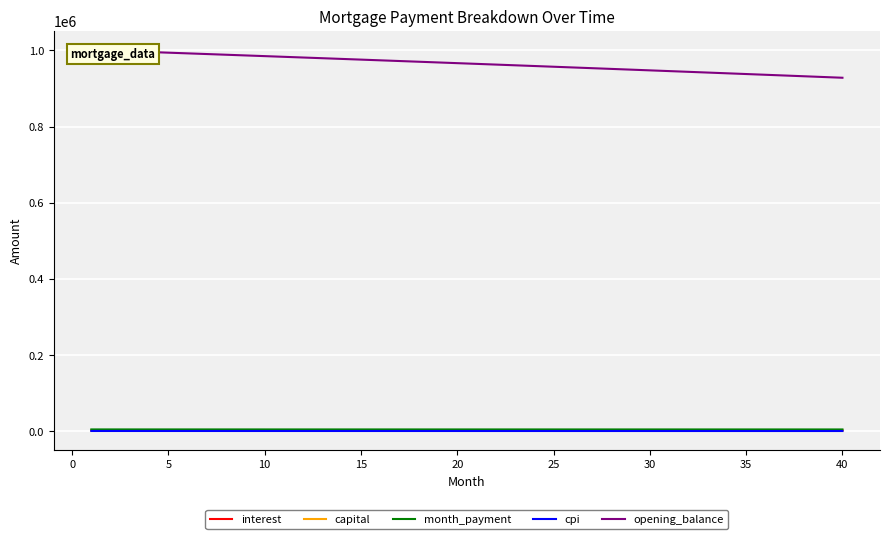

What are all the series names shown in the legend?

interest, capital, month_payment, cpi, opening_balance